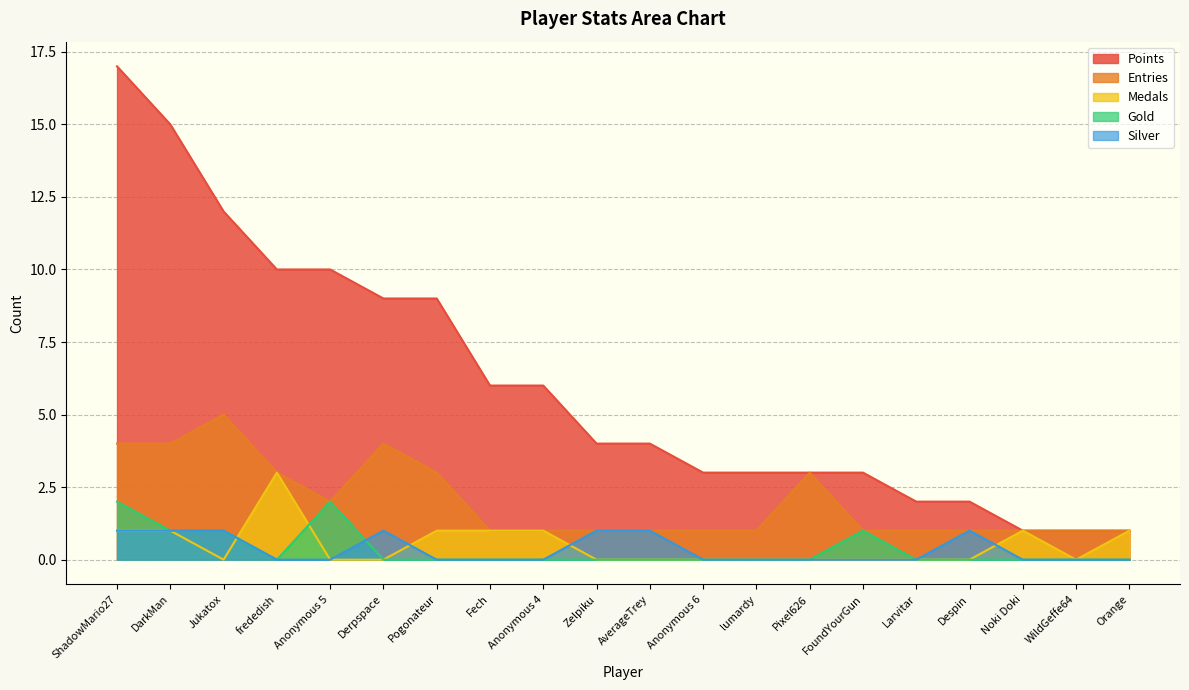

What is the label of the 1st point from the left?

ShadowMario27